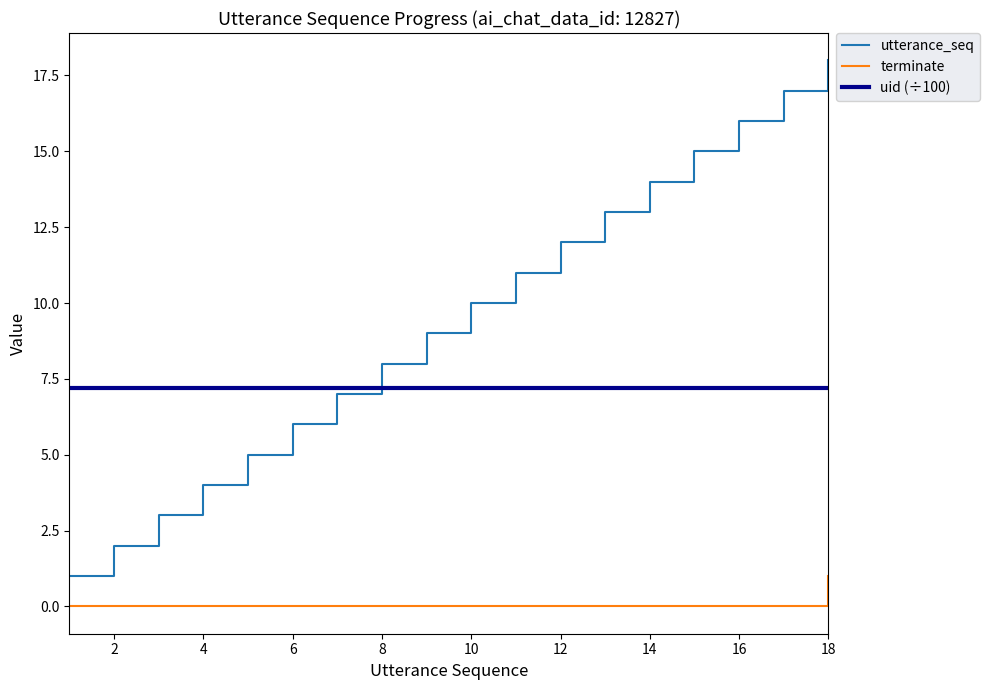

Which series has the largest total across all categories?

utterance_seq